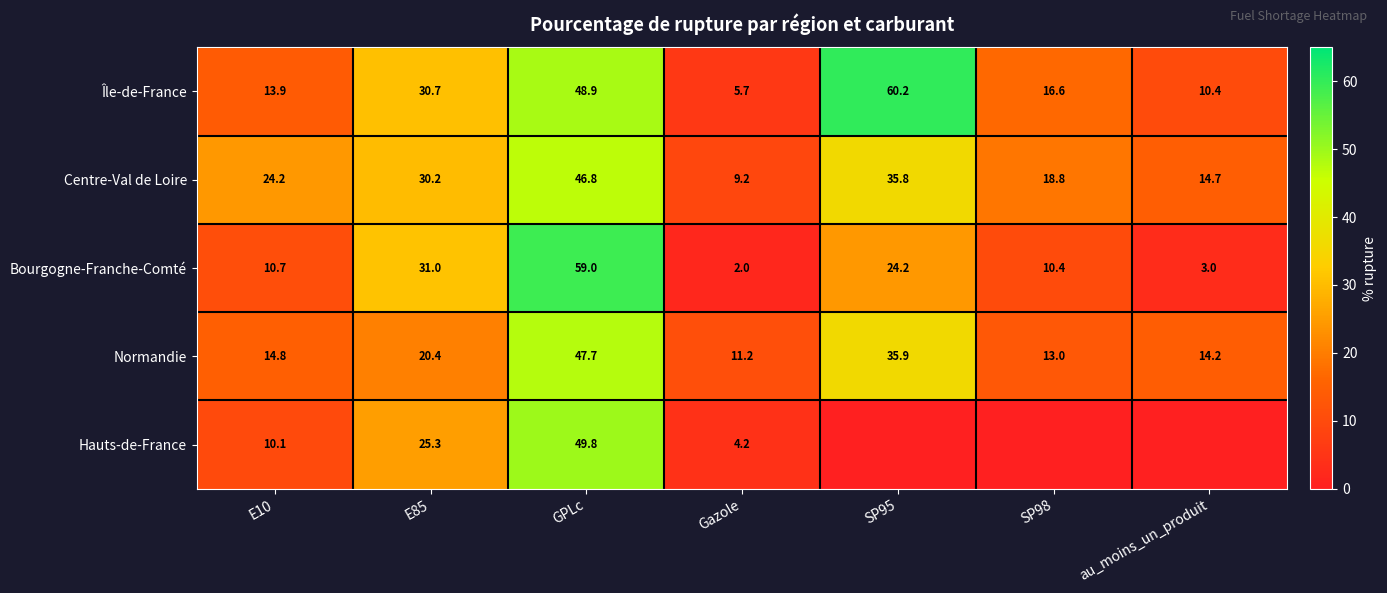

At Gazole, list the series in order from largest to smallest.

Normandie, Centre-Val de Loire, Île-de-France, Hauts-de-France, Bourgogne-Franche-Comté